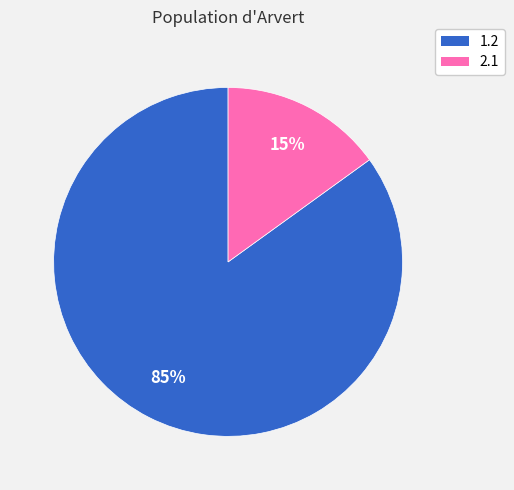

What is the largest slice in the pie chart?

1.2